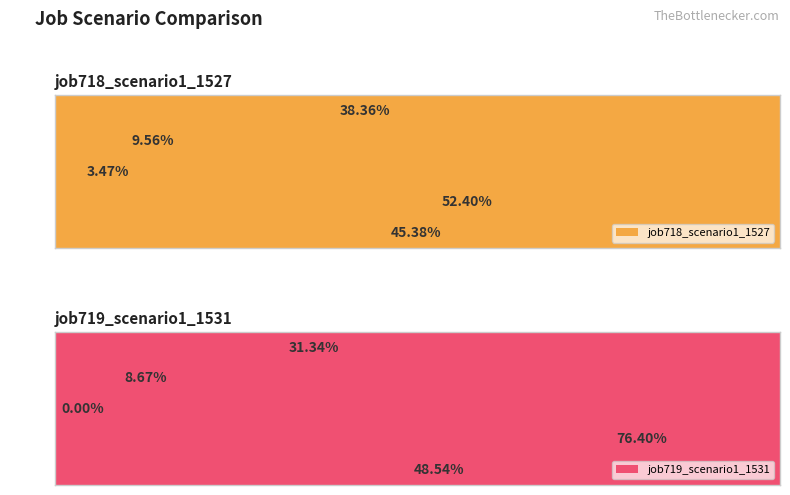

How many data points does each series have?

5